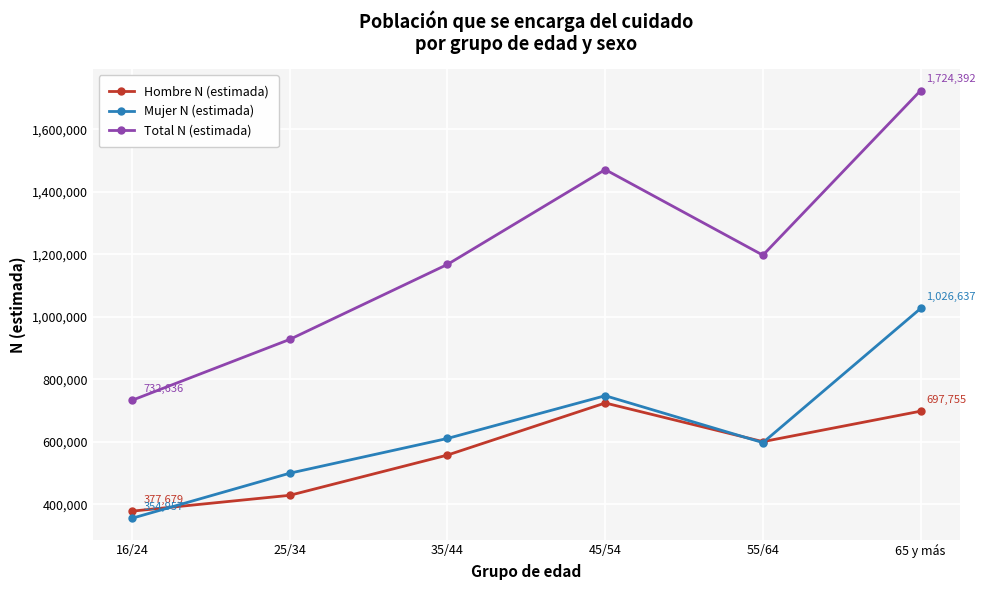

The Mujer N (estimada) series shows 1255313 at 45/54. True or false?

False